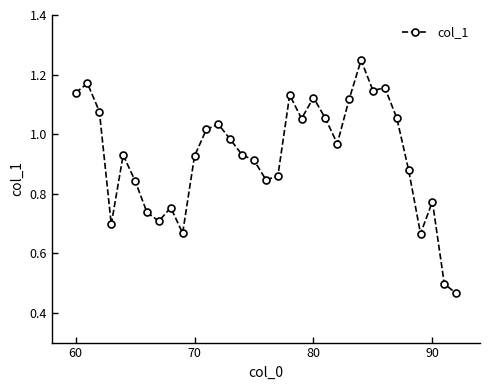

What is the sum of all values?

30.6